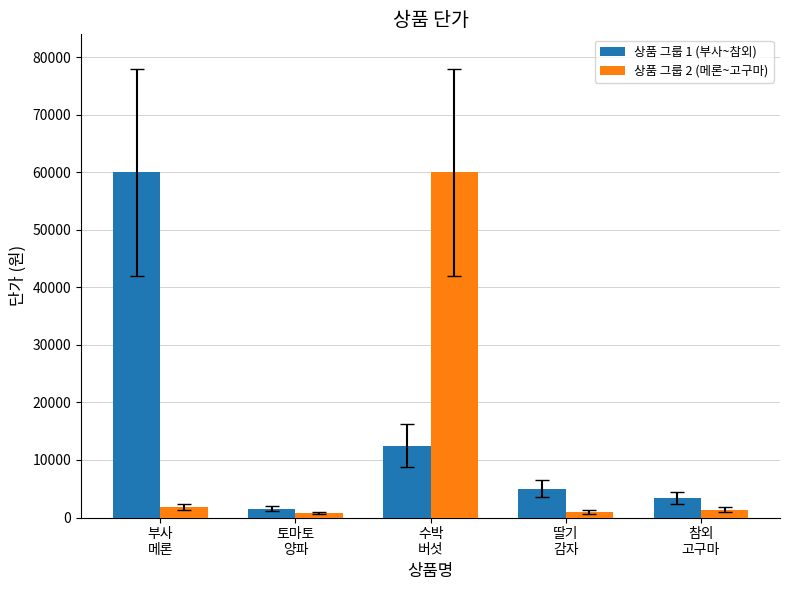

What are all the series names shown in the legend?

상품 그룹 1 (부사~참외), 상품 그룹 2 (메론~고구마)